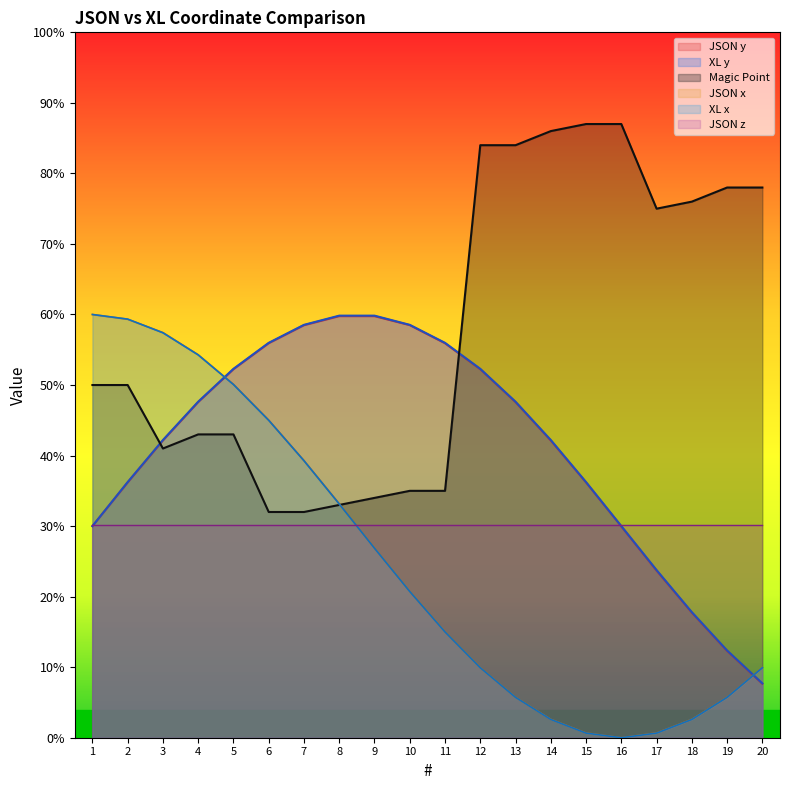

What is the difference between the second highest and minimum values in the Magic Point series?

55.0